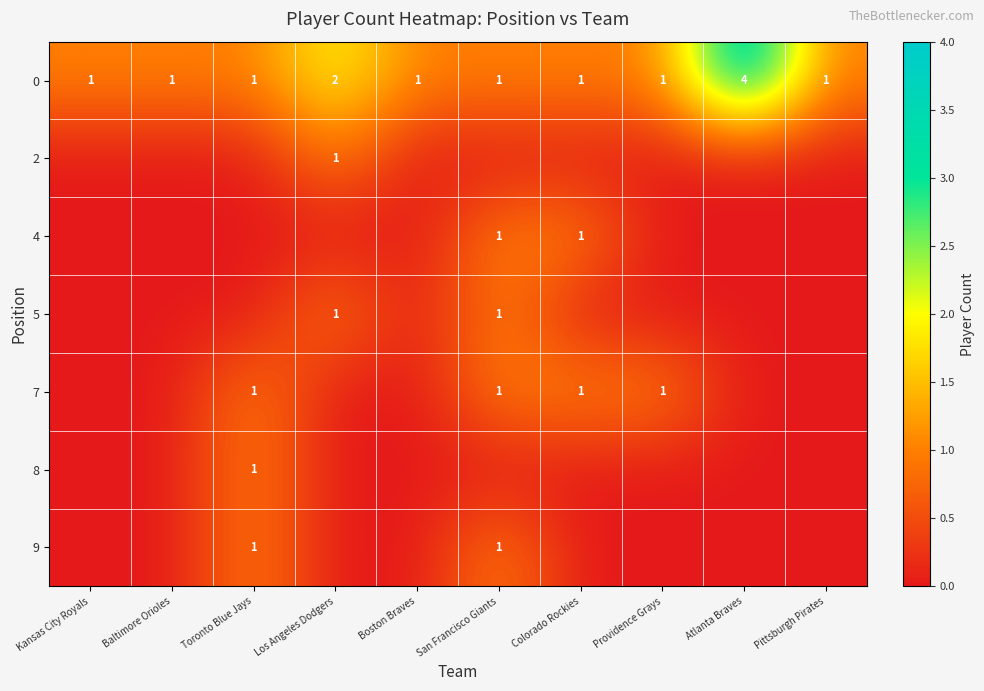

What is the sum of all 0 values?

14